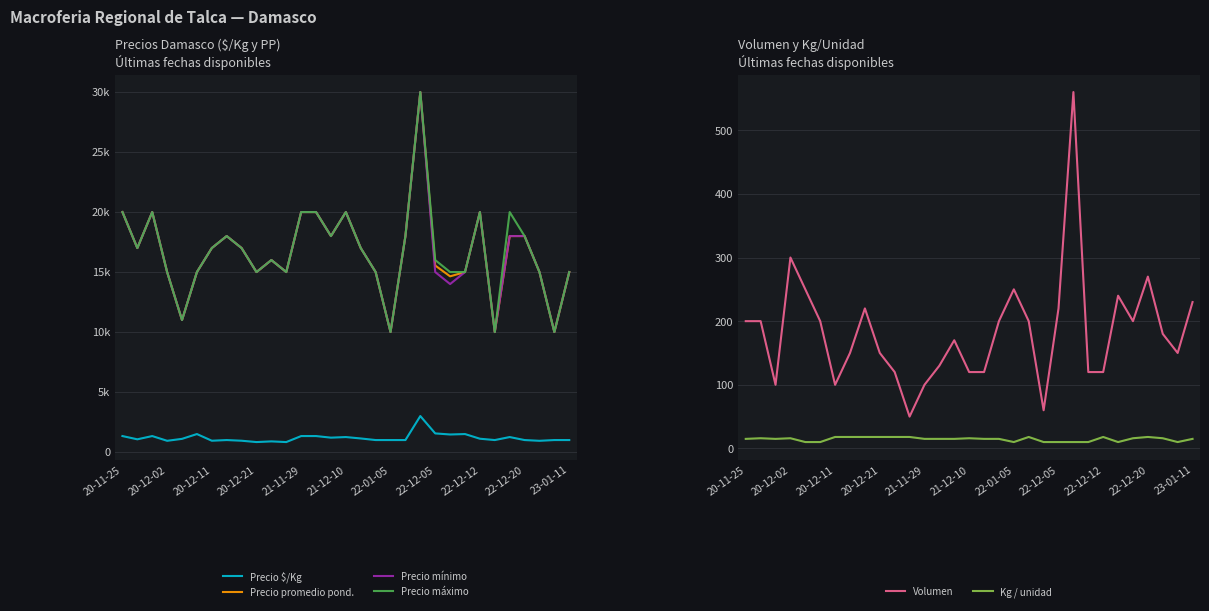

What are all the series names shown in the legend?

Precio $/Kg, Precio promedio pond., Precio mínimo, Precio máximo, Volumen, Kg / unidad